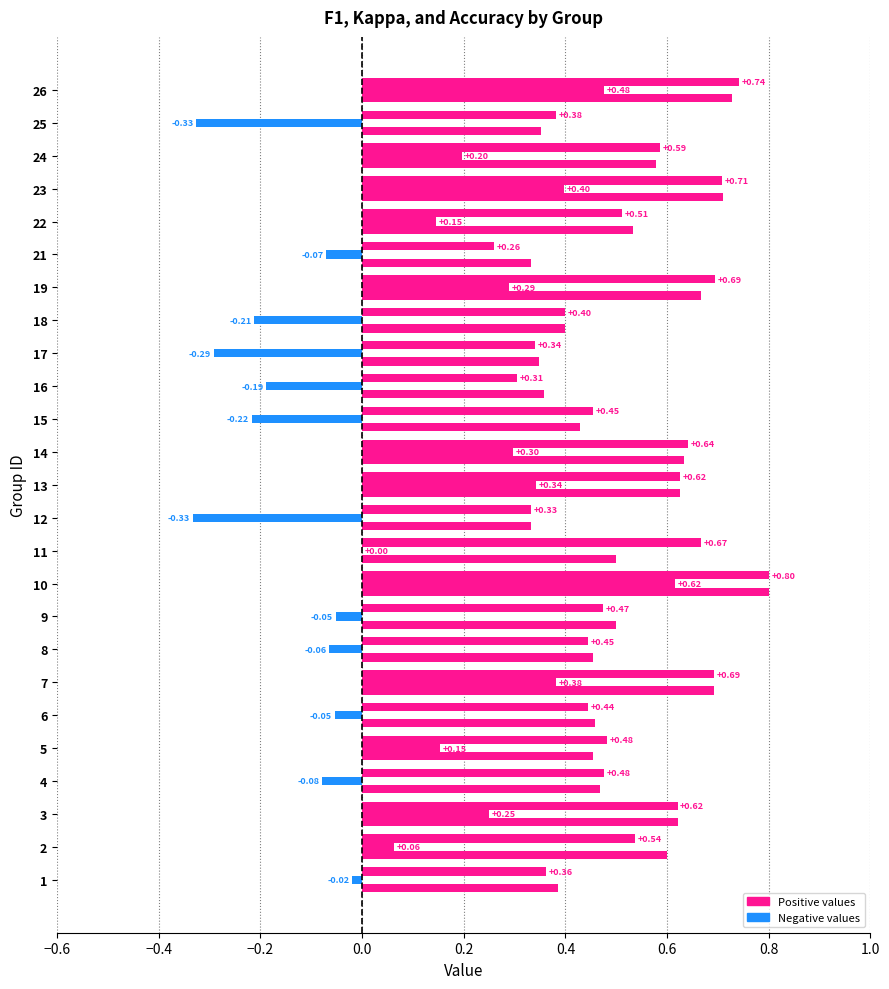

Count the number of categories in the chart.

25